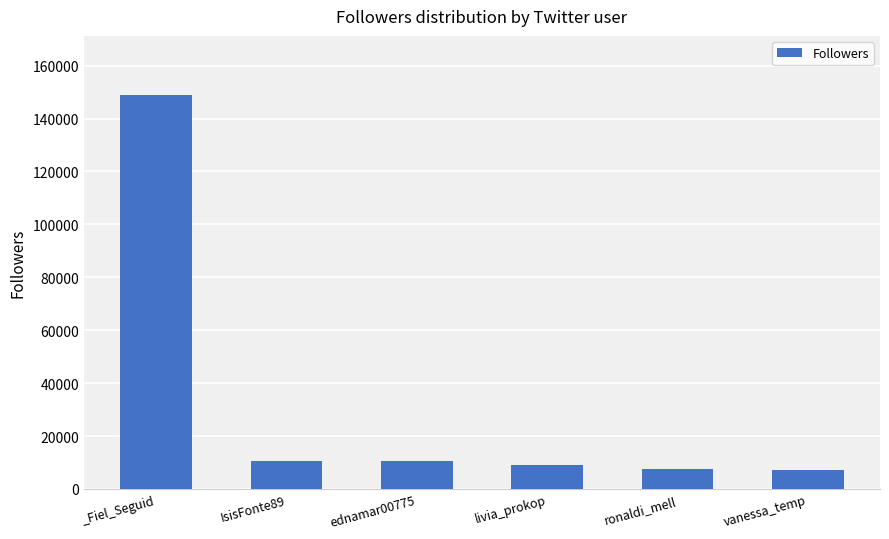

What is the sum of all values?

193697